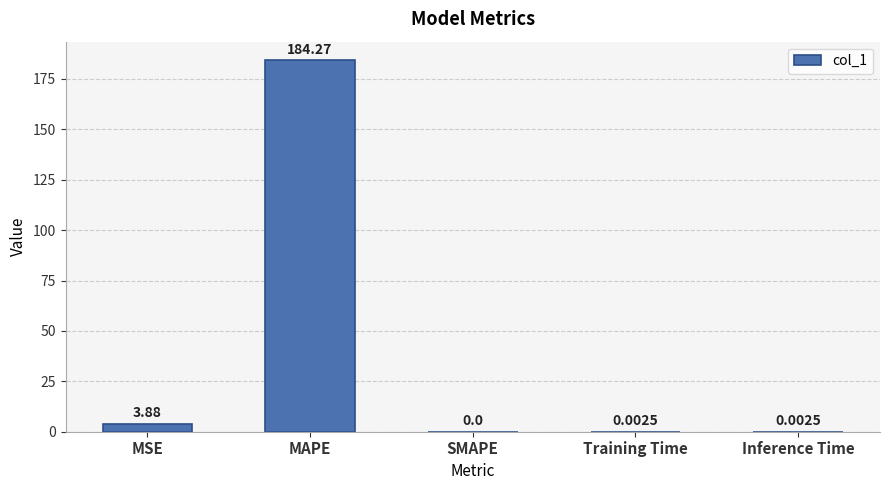

At which label is the value closest to 92?

MSE